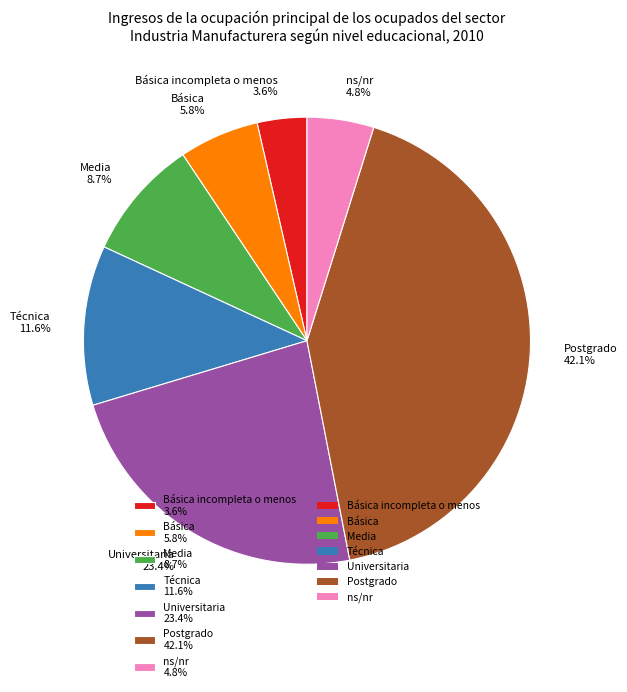

Is Universitaria 23.4% the majority of the pie?

No